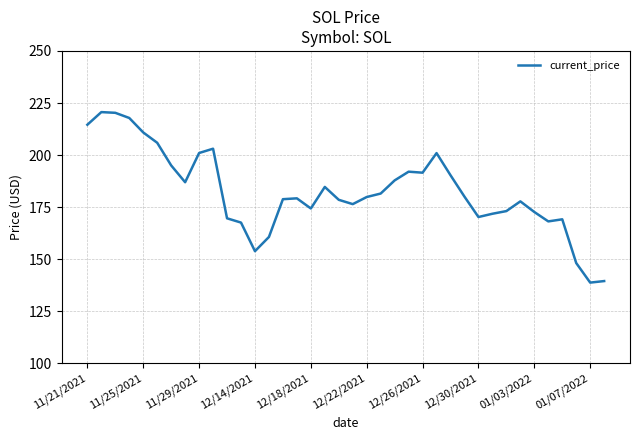

What is the greatest value displayed?

220.6